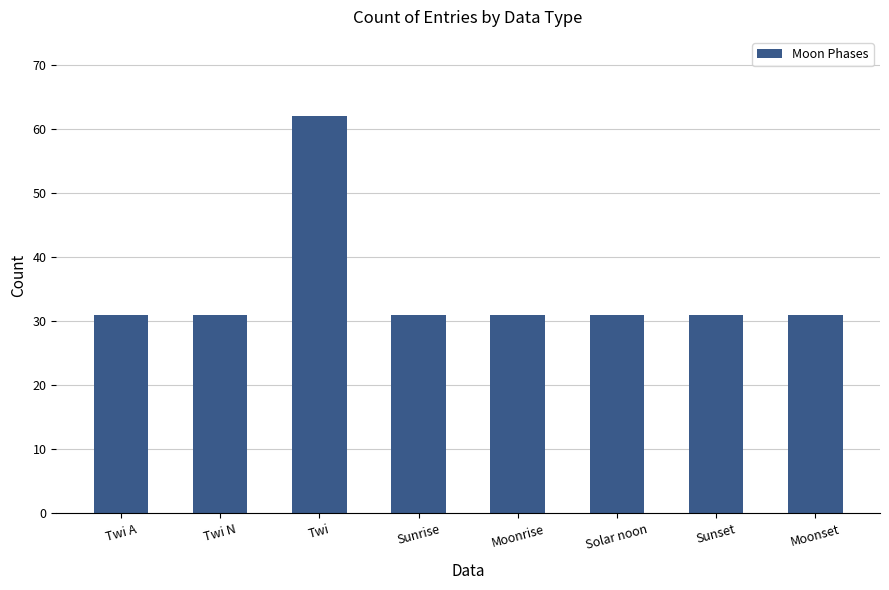

How many categories are shown in the chart?

8